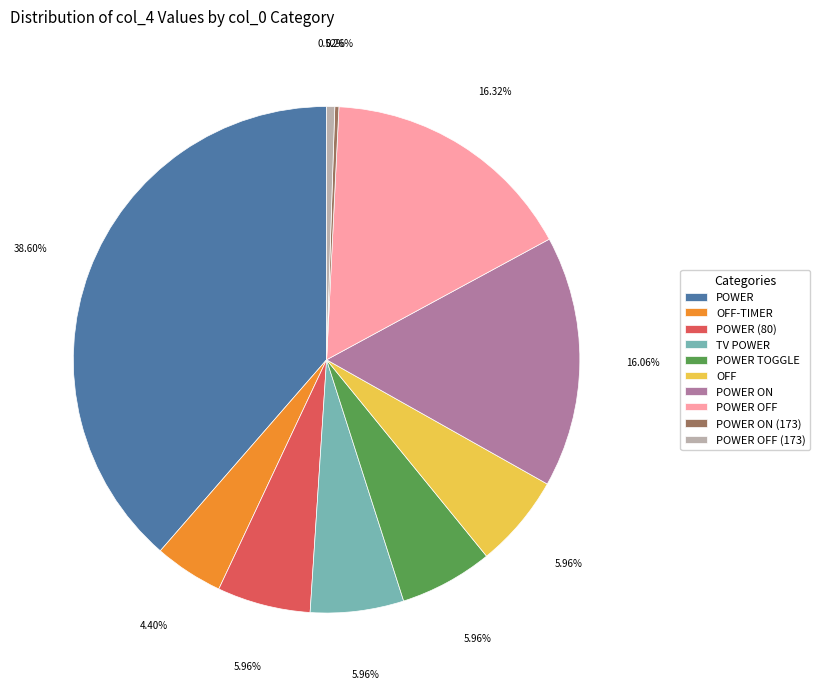

To the nearest percent, what is the difference between the largest and smallest slice percentages?

38%